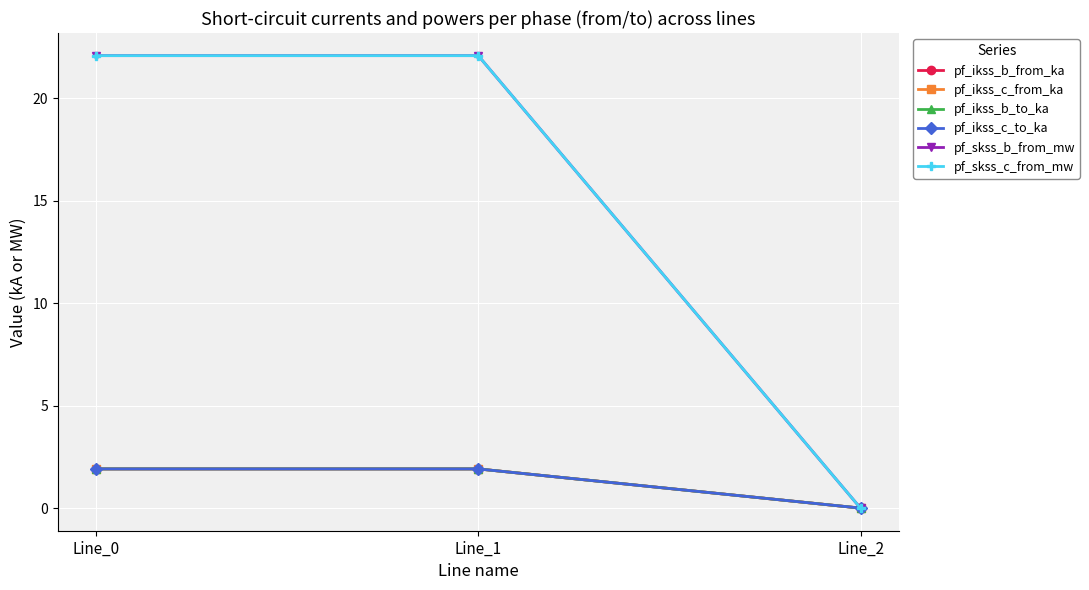

How many pf_ikss_b_from_ka values are between 0 and 1?

1